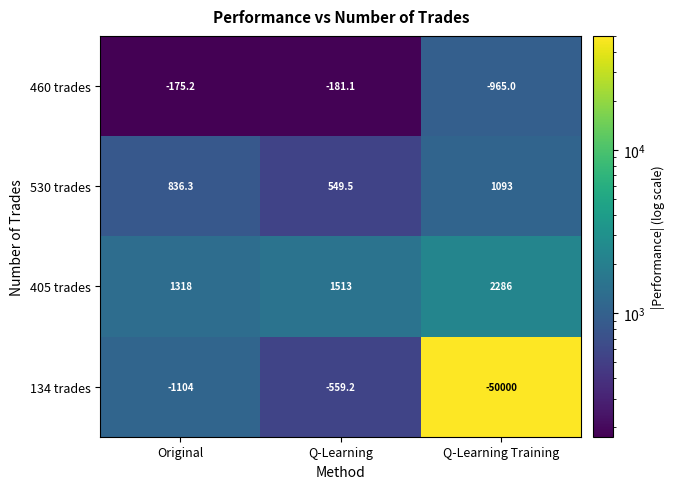

Which label corresponds to the smallest value in the chart?

Q-Learning Training